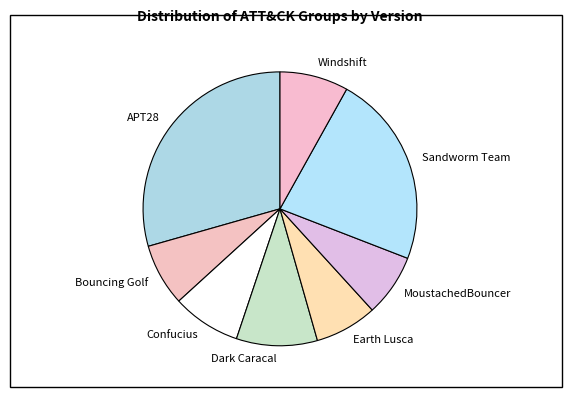

What is the largest slice in the pie chart?

APT28